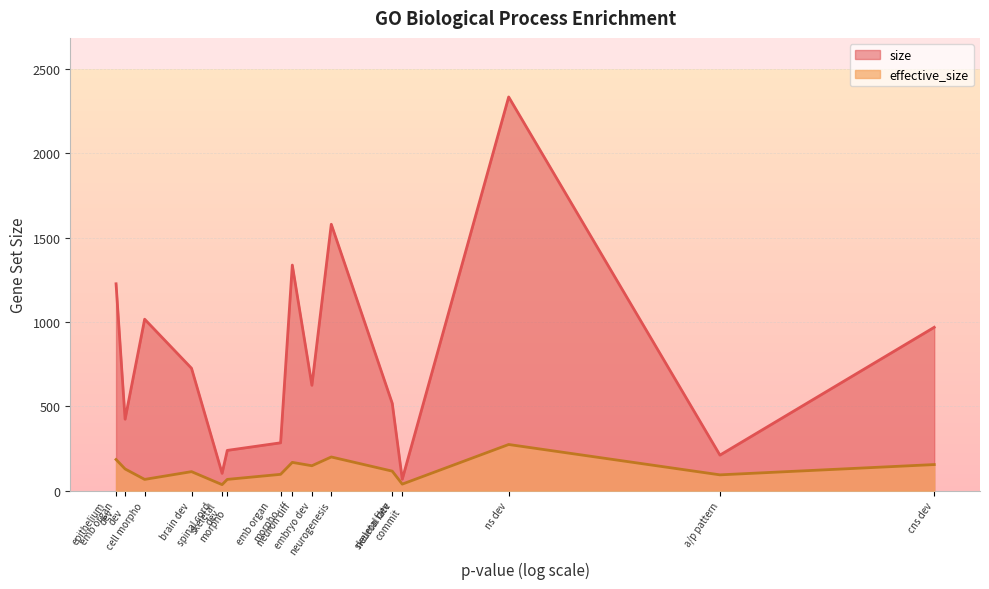

What is the difference between the maximum and minimum values in the effective_size series?

238